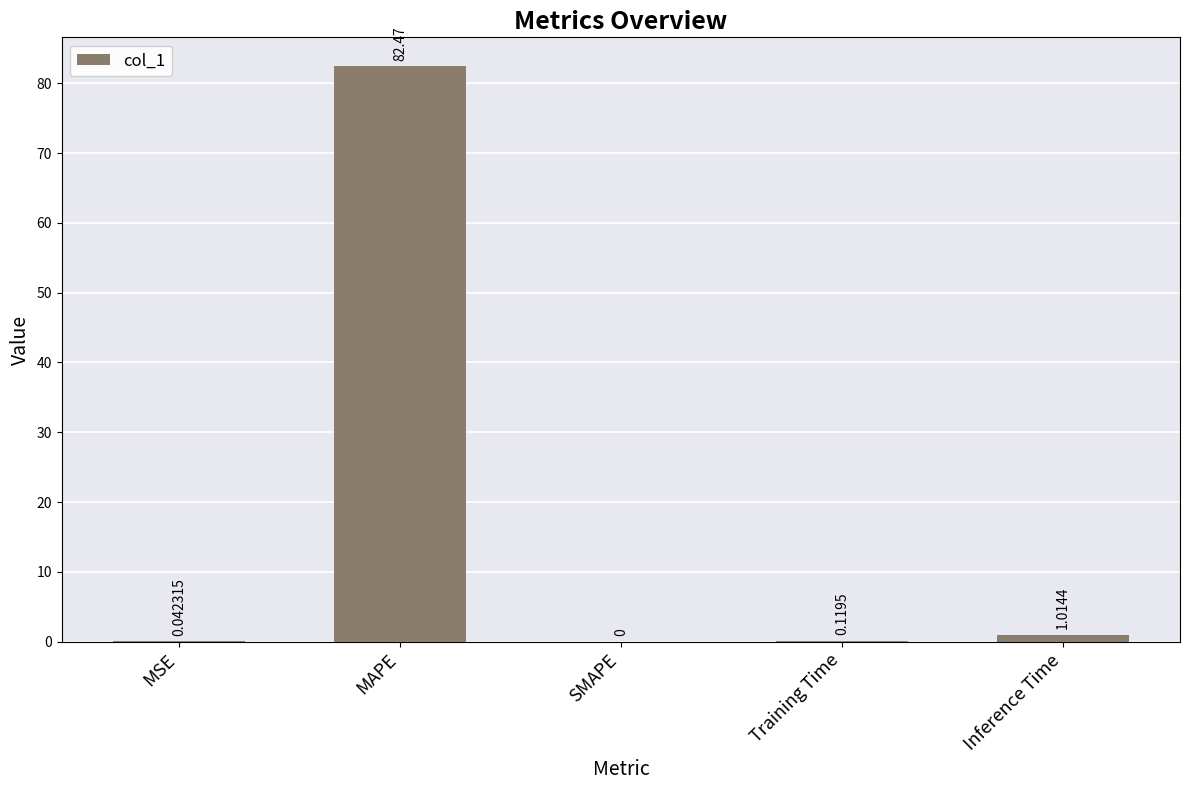

How many distinct data groups are displayed?

1